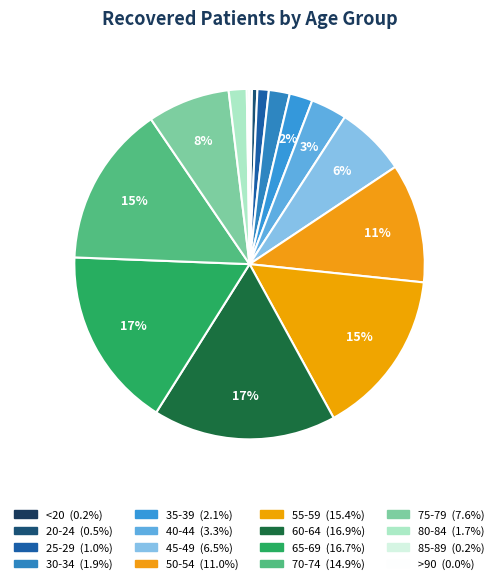

Do 25-29 and >90 together represent more than half of the pie?

No